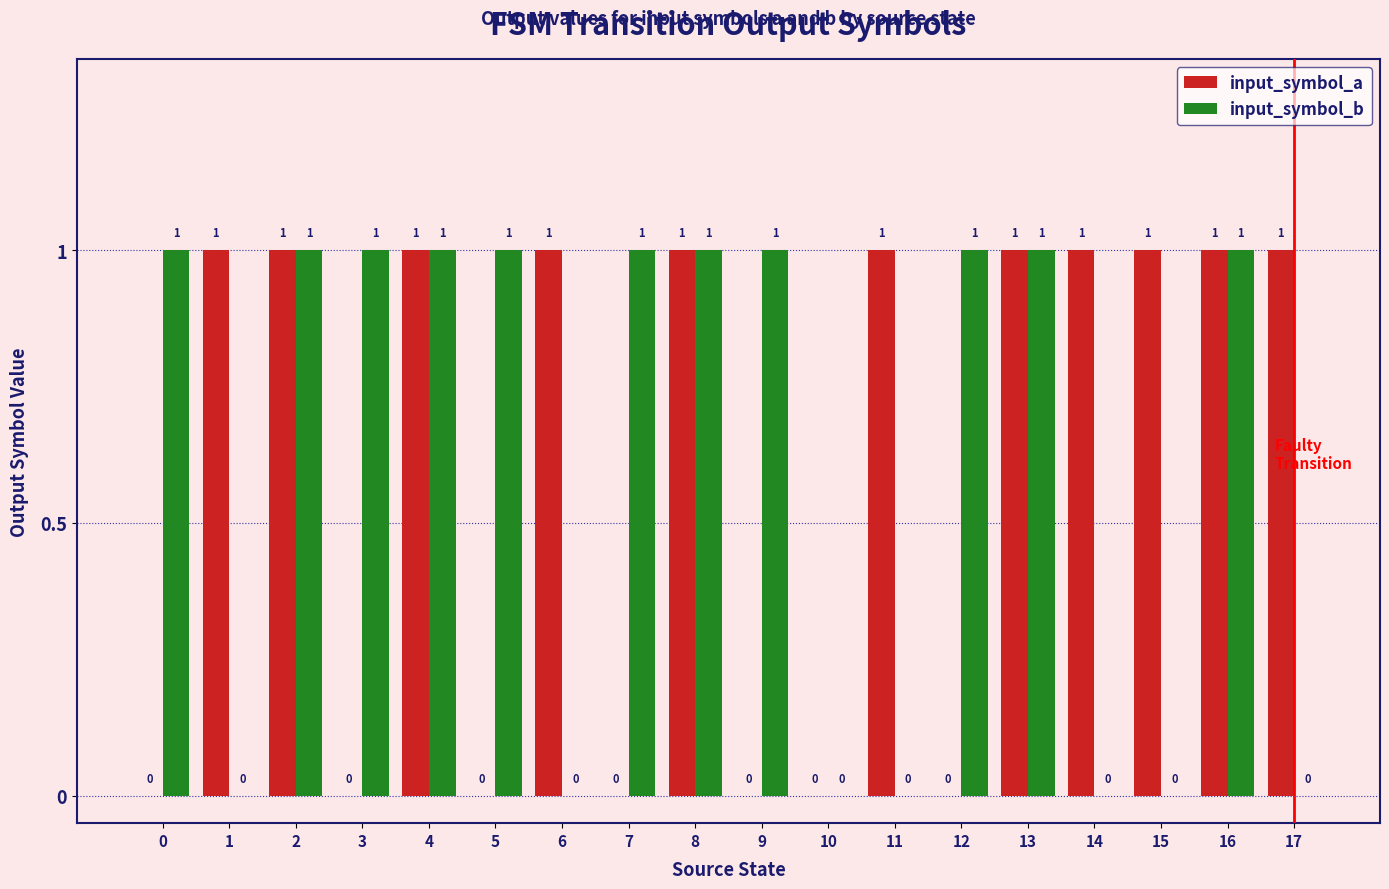

Is it true that input_symbol_b equals 1 at 4?

True